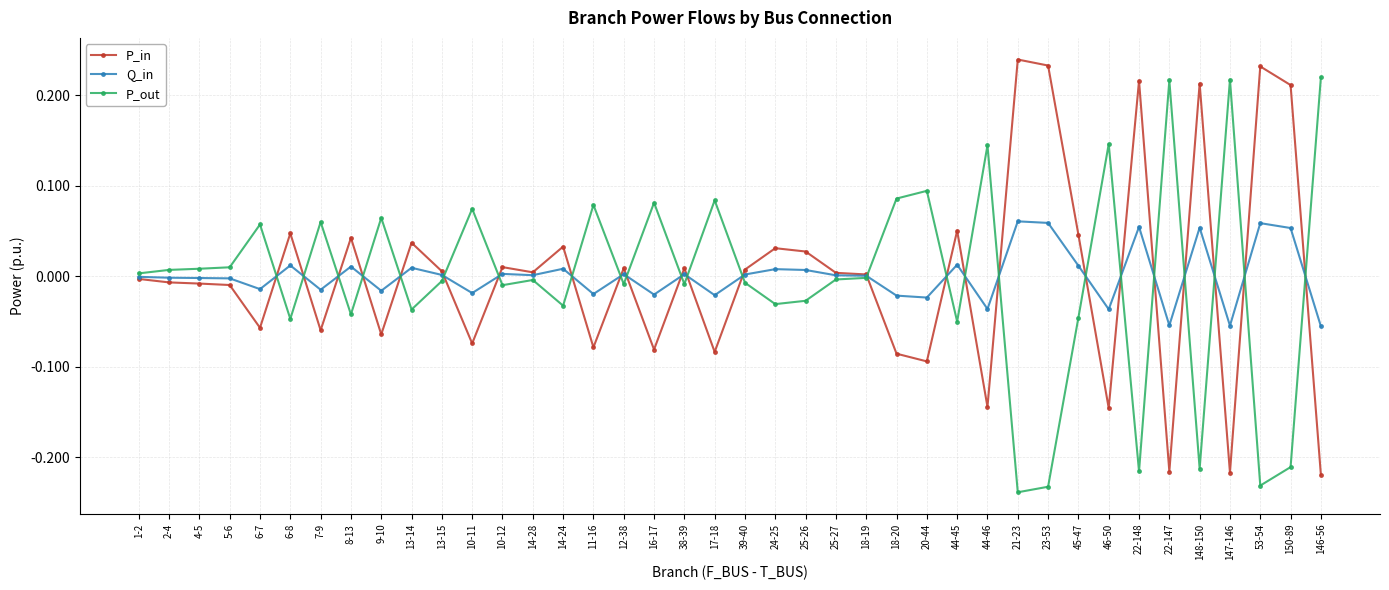

Does the chart display data point markers on the line(s)?

Yes